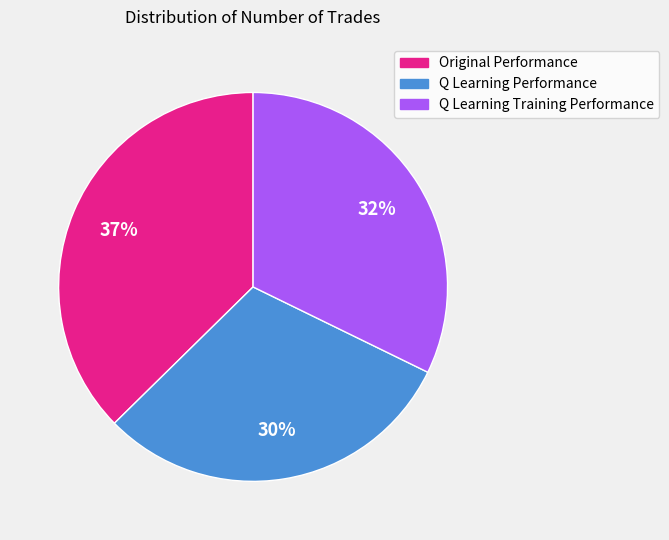

How many slices are in this pie chart?

3